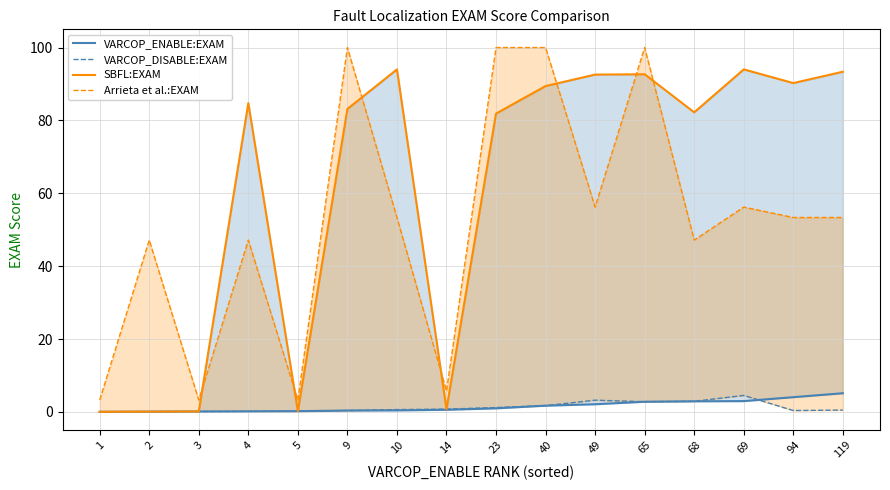

Between 2 and 4, which is larger?

4